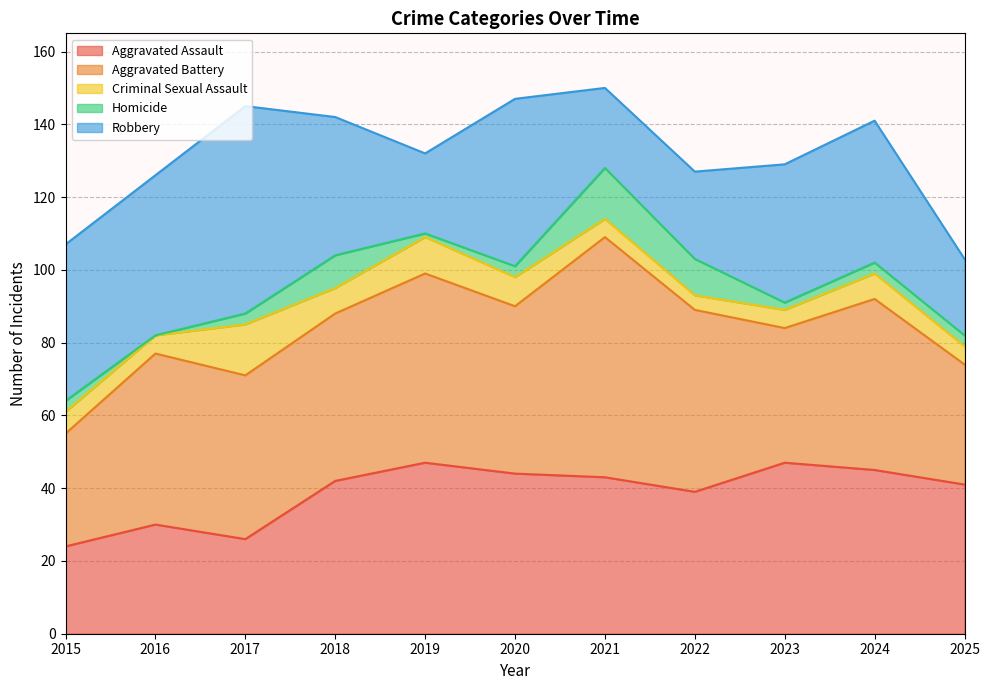

List the series in order of their peak value, lowest first.

Criminal Sexual Assault, Homicide, Aggravated Assault, Robbery, Aggravated Battery